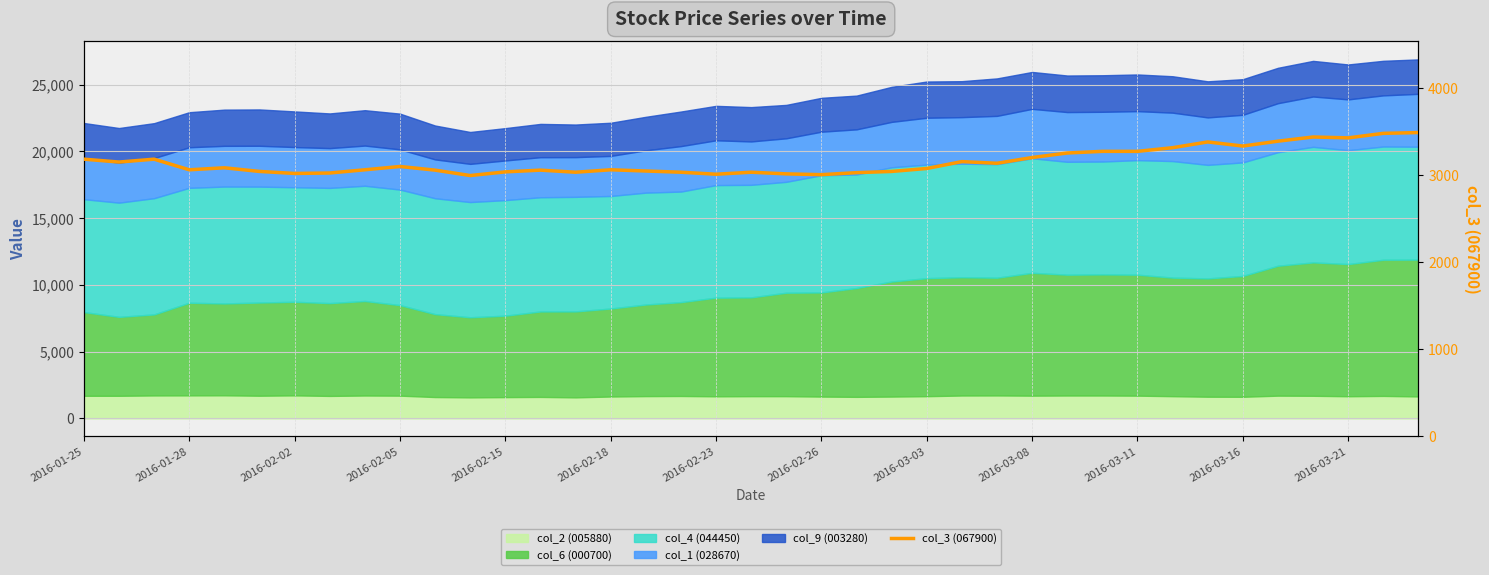

What is the sum of all values?

123099